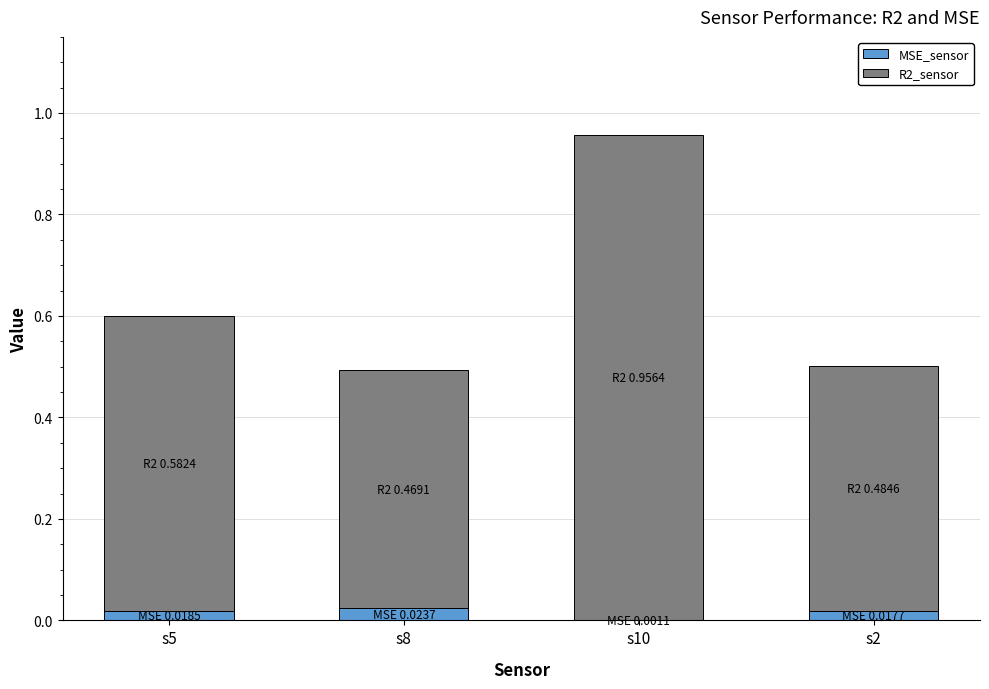

The MSE_sensor series shows 0.0 at s10. True or false?

True